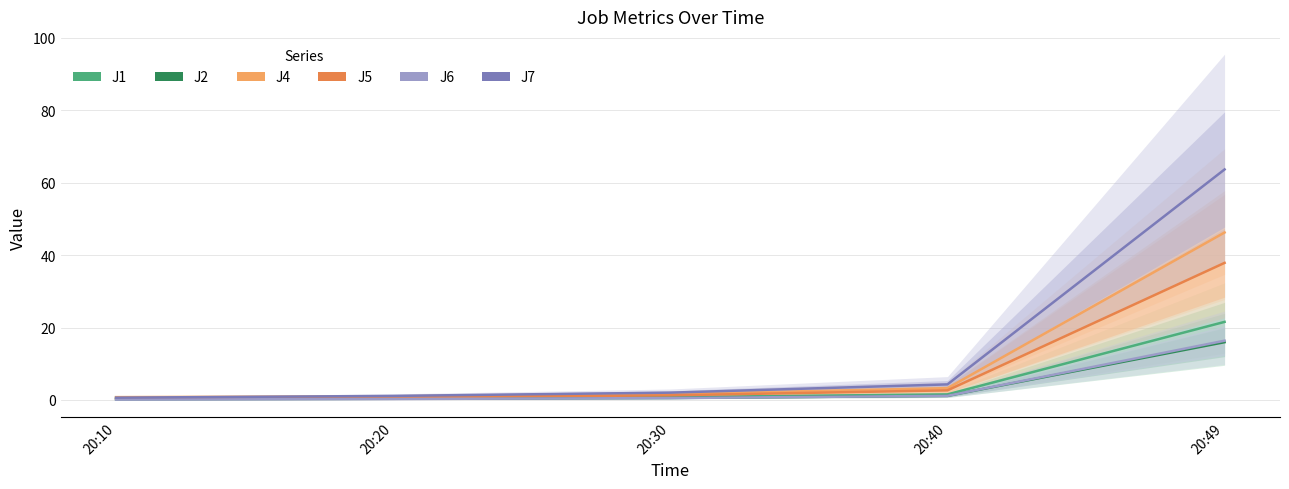

True or false: J2 has more than 0 points higher than both neighbors.

False